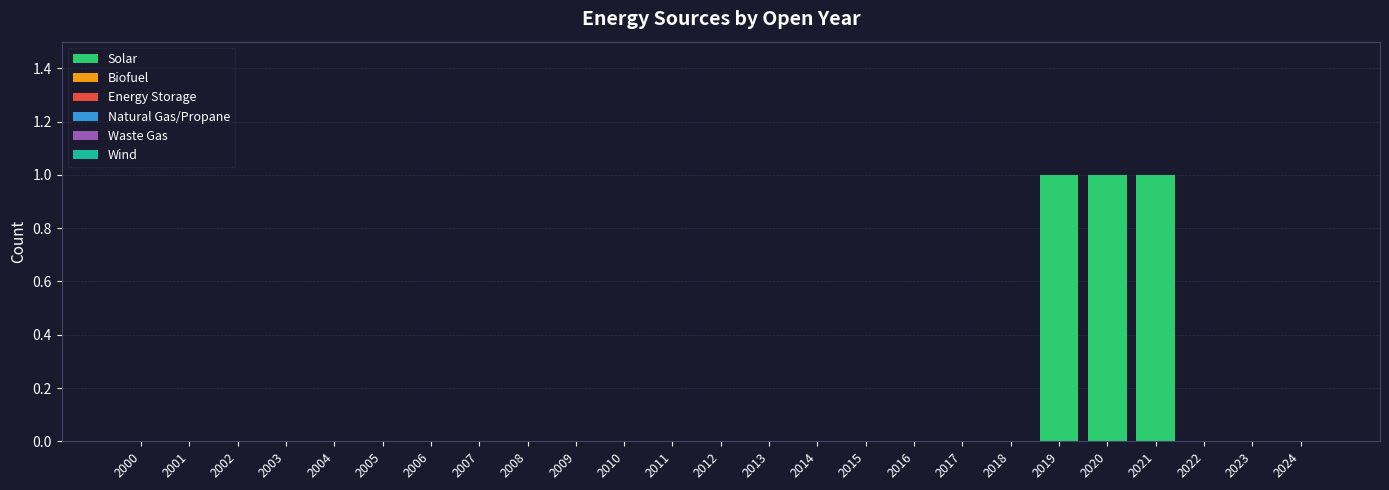

Reading left to right, what are all the values shown in this chart?

2000=0	2001=0	2002=0	2003=0	2004=0	2005=0	2006=0	2007=0	2008=0	2009=0	2010=0	2011=0	2012=0	2013=0	2014=0	2015=0	2016=0	2017=0	2018=0	2019=1	2020=1	2021=1	2022=0	2023=0	2024=0